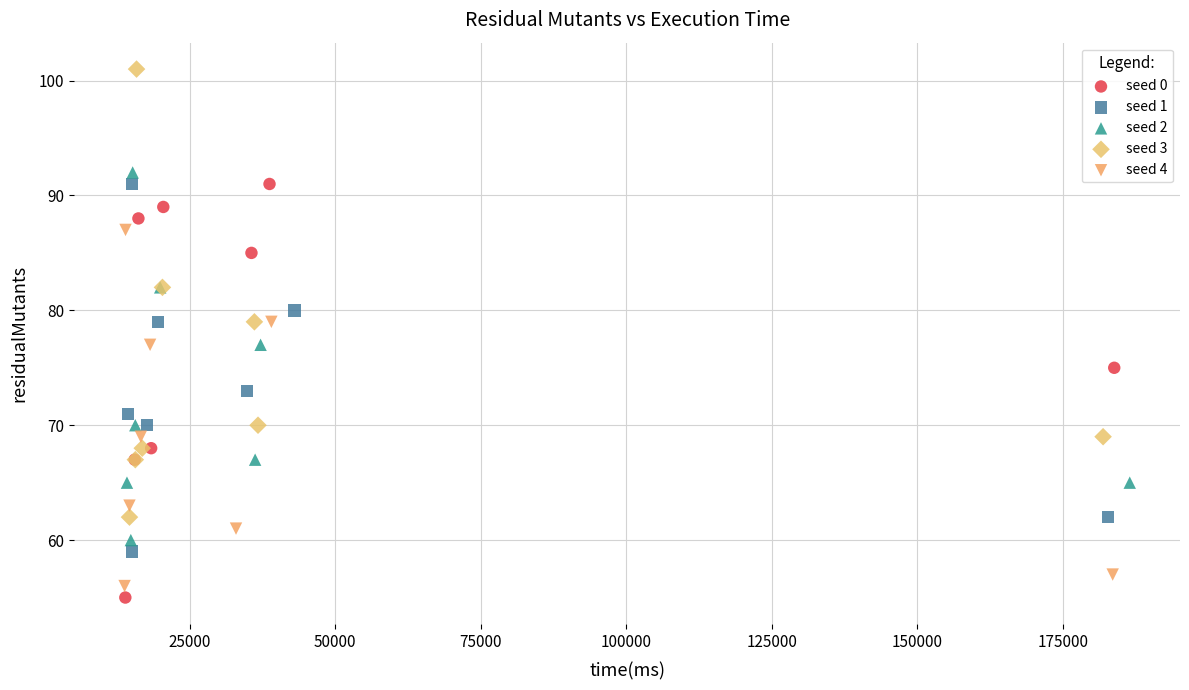

Which series has the widest spread of Y values?

seed 3